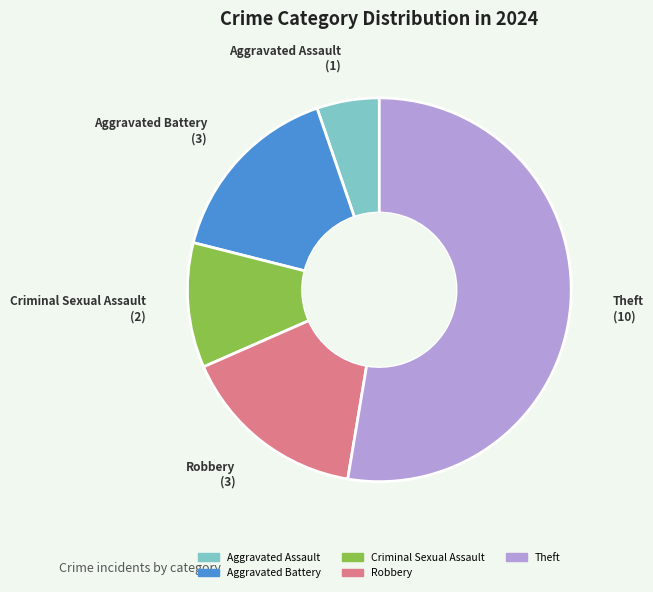

Does any single category account for the majority?

Yes